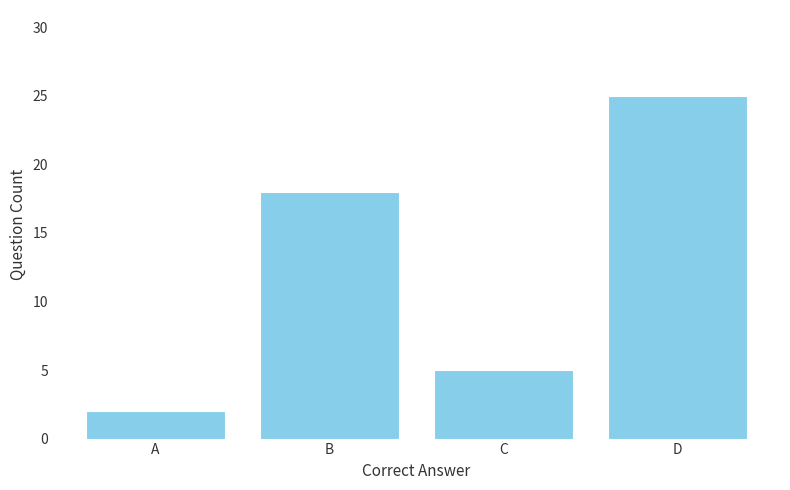

Rank the categories by value from highest to lowest.

D, B, C, A